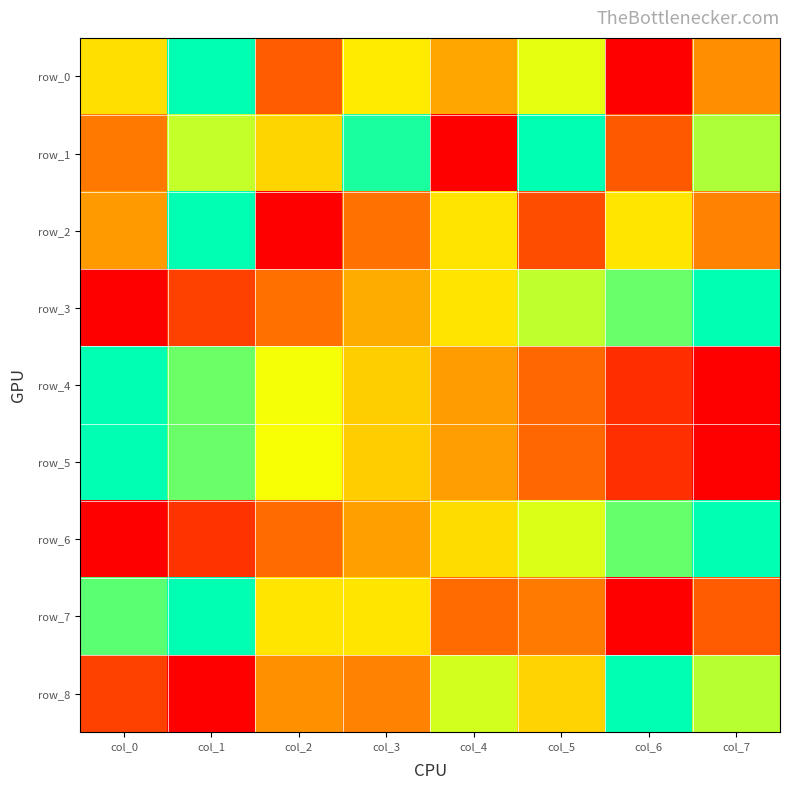

Is the value of row_2 at col_1 greater than the value of row_3 at col_7?

No